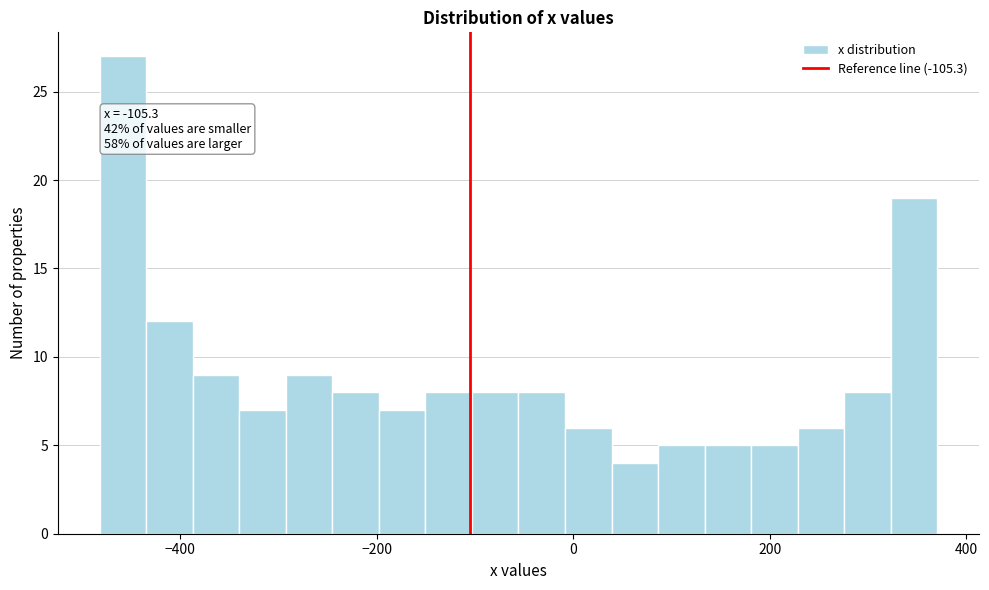

Read against the x-axis, roughly where is the centre of the tallest bar?

-460